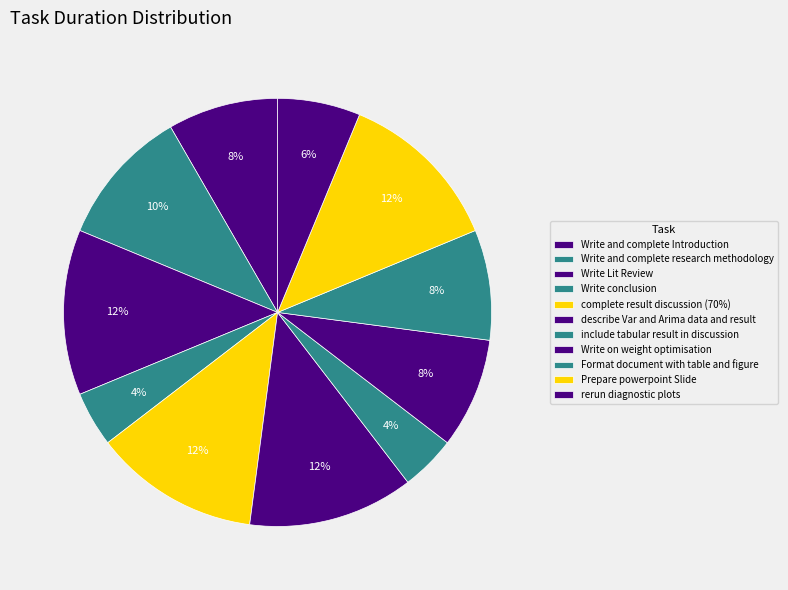

How many slices are in this pie chart?

11